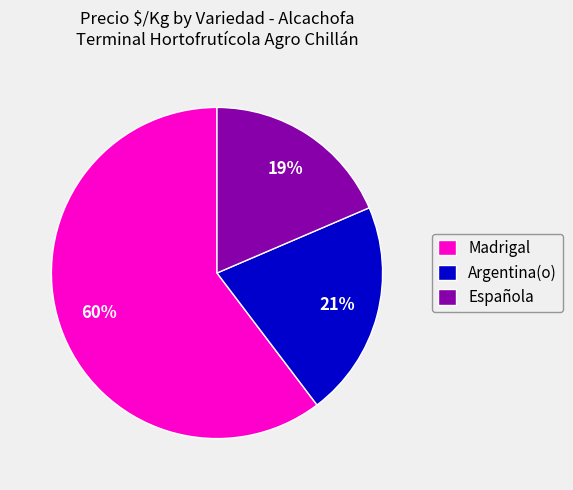

True or false: Madrigal accounts for 60% of the total.

True